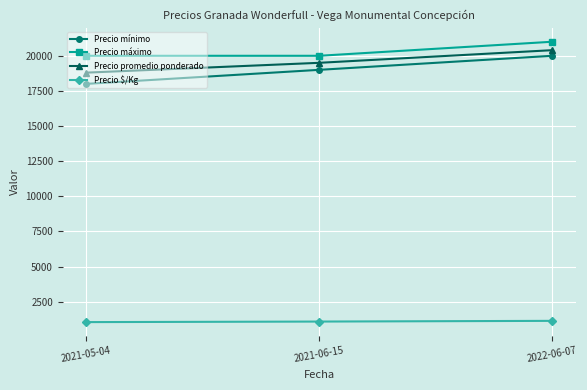

What is the difference between the Precio promedio ponderado values at 2022-06-07 and 2021-05-04?

1600